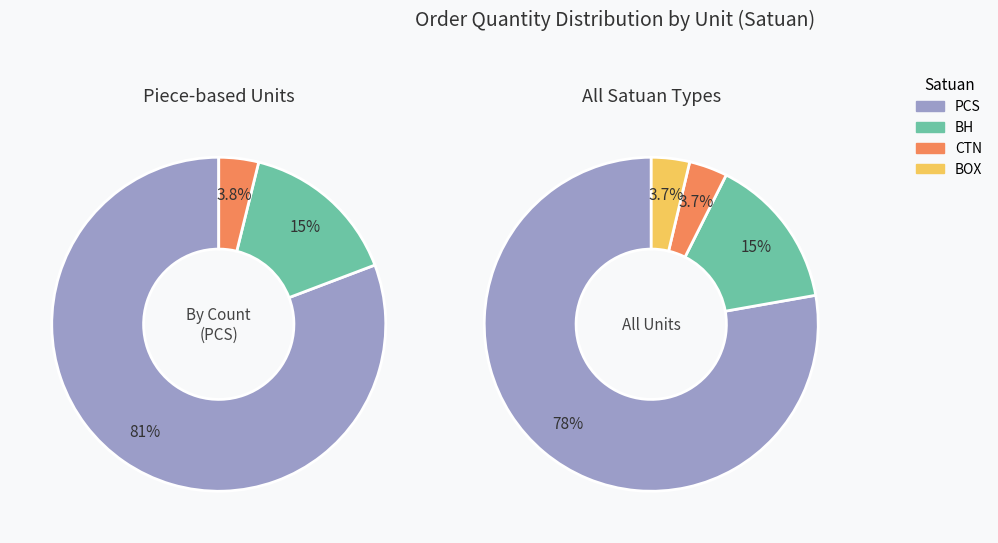

What percentage is the PCS slice, to the nearest percent?

78%